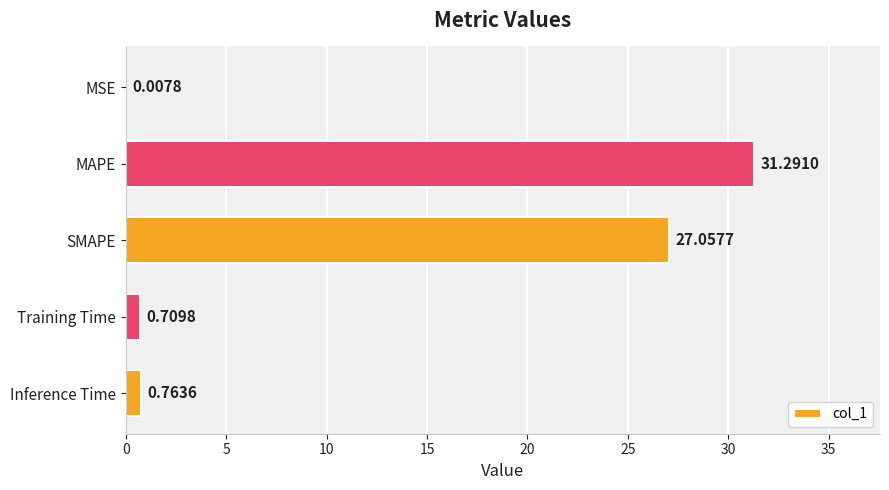

Between Inference Time and MSE, which is larger?

Inference Time